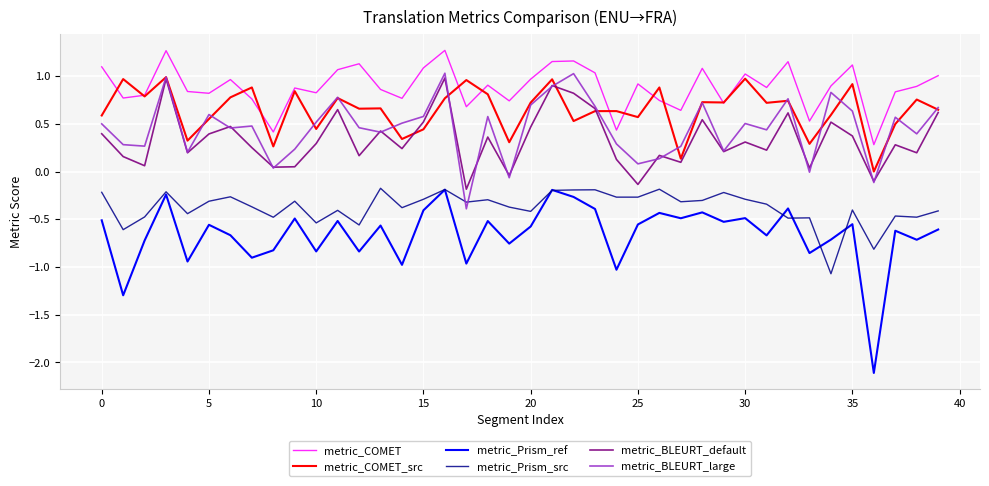

True or false: metric_Prism_ref and metric_COMET intersect in this chart.

False